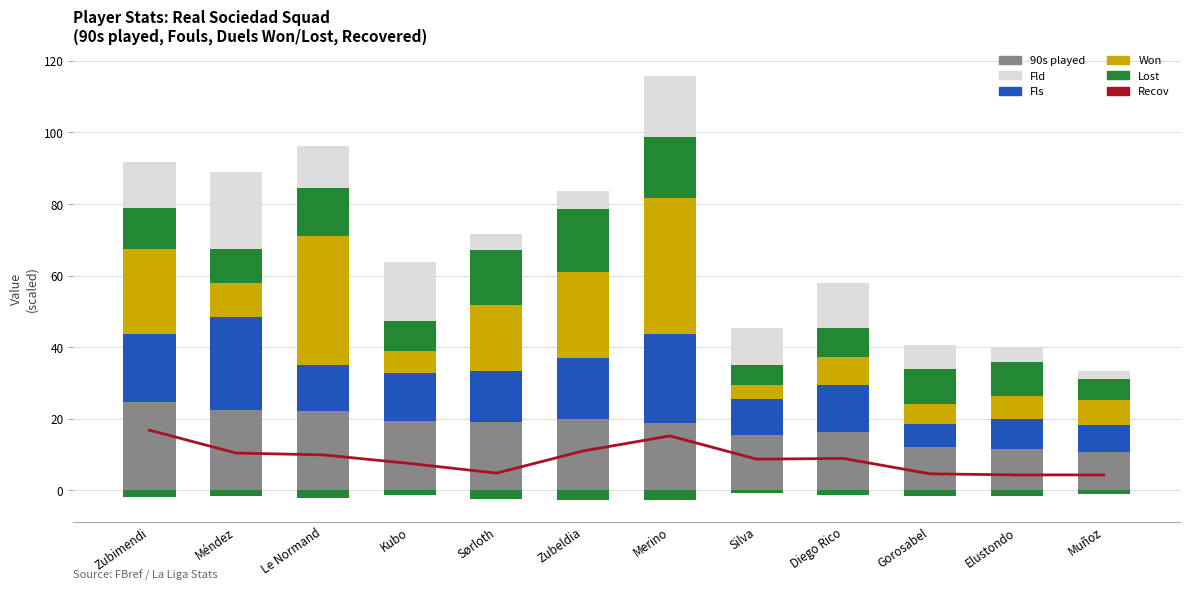

At how many categories does at least one series exceed 24?

4